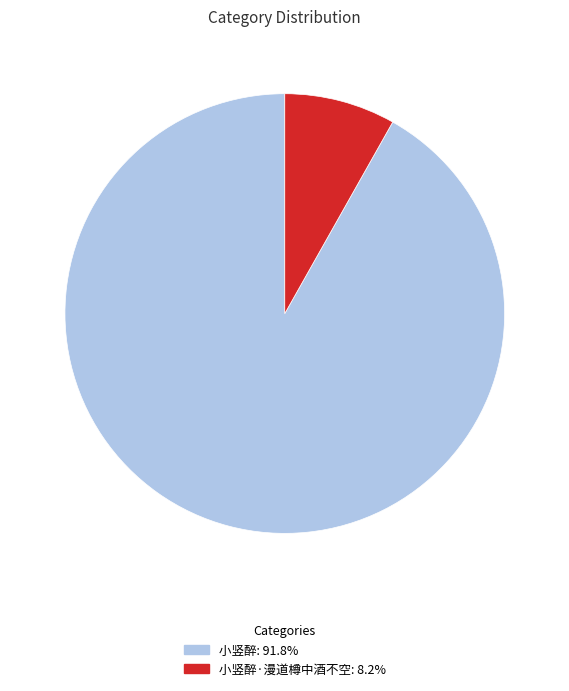

Is there any slice that represents more than half of the pie?

Yes